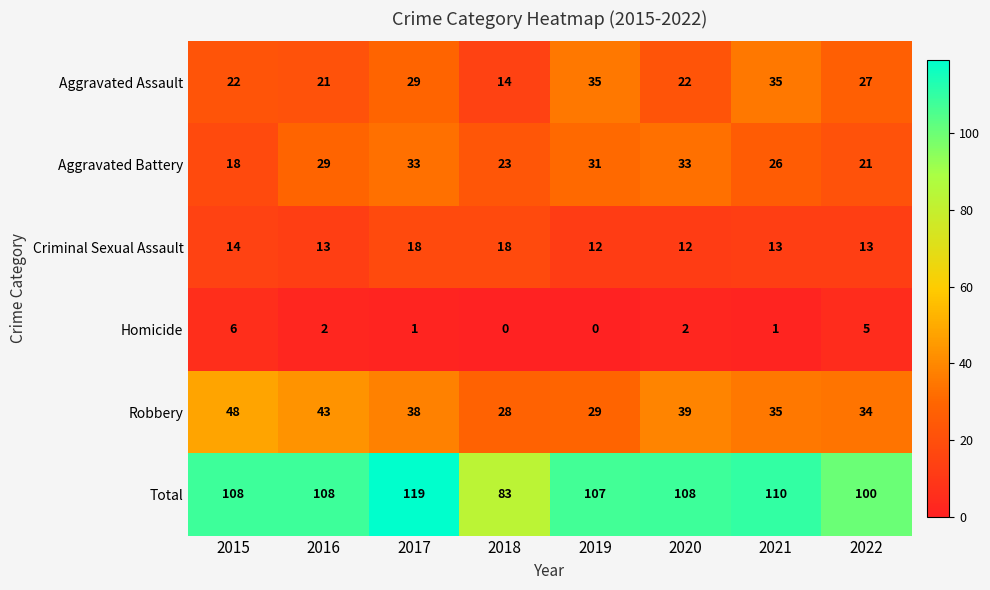

List the series in order of their peak value, lowest first.

Homicide, Criminal Sexual Assault, Aggravated Battery, Aggravated Assault, Robbery, Total